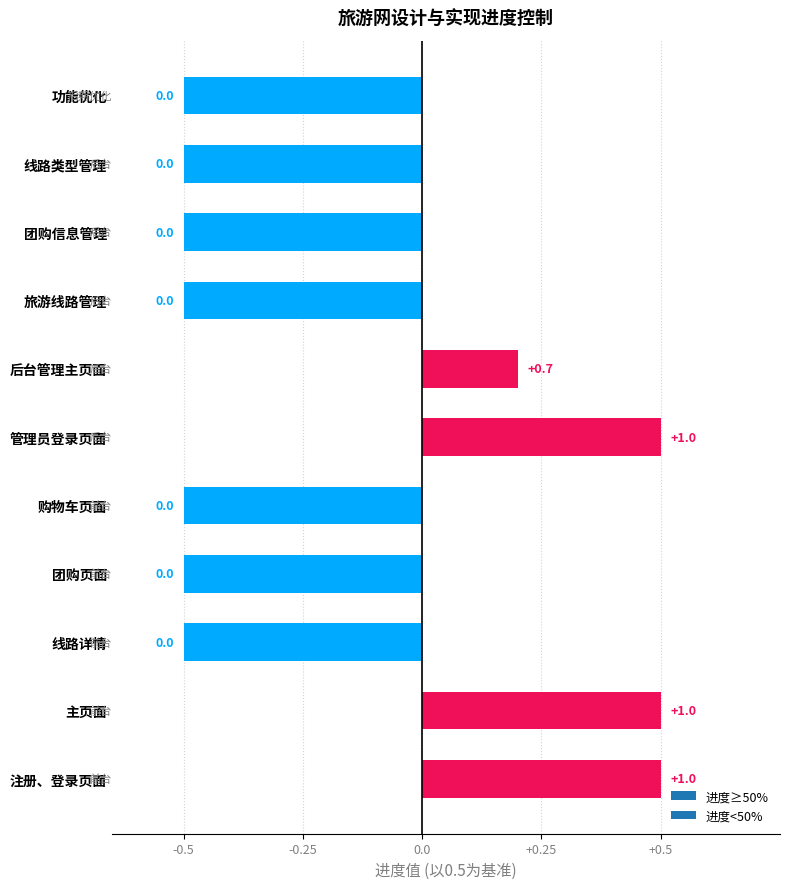

How many bars are there in total?

11